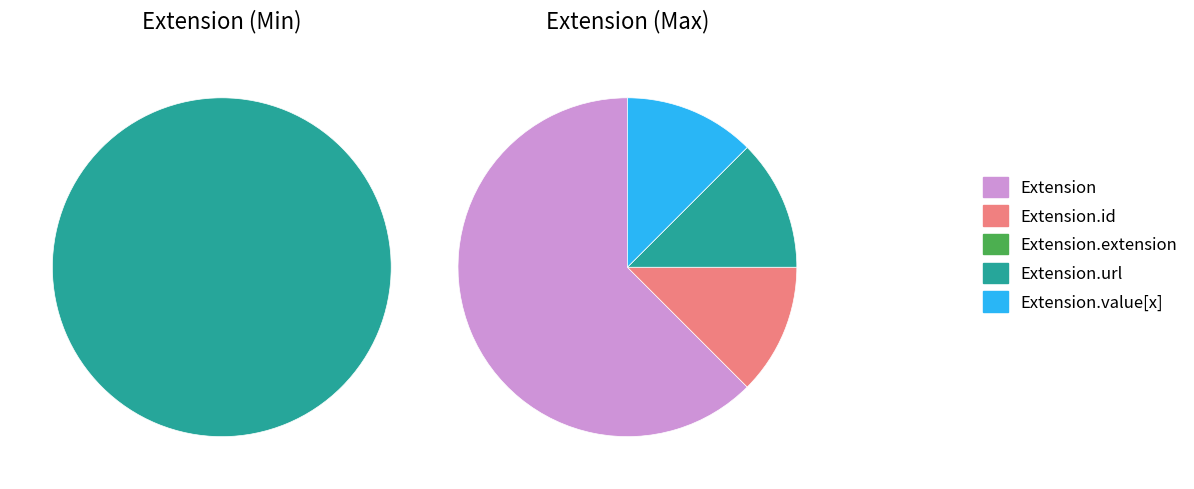

Which has a higher value, 1 or 2?

2